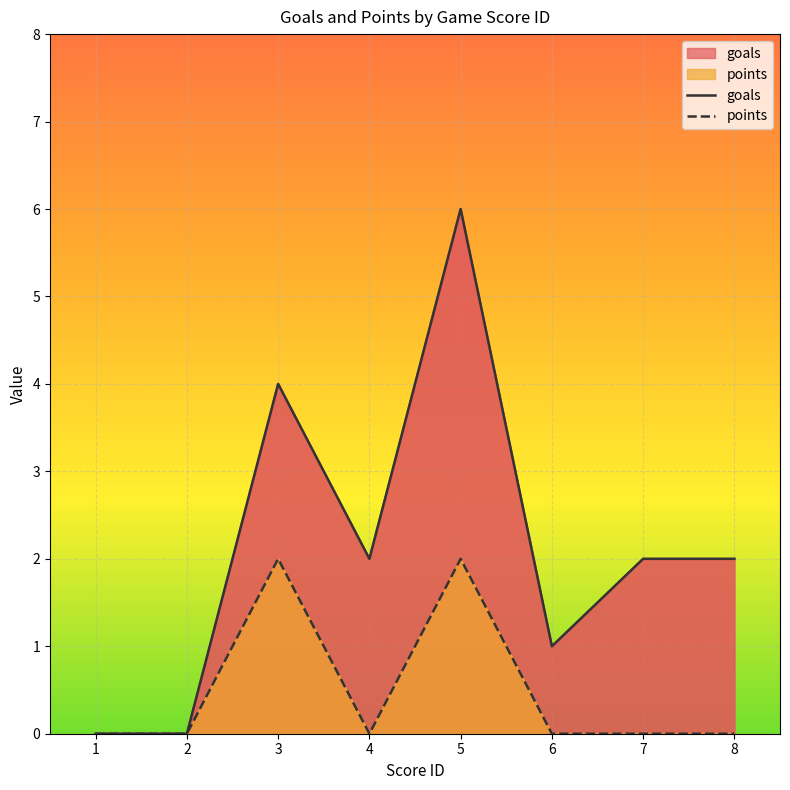

Which series has the largest range (max minus min)?

goals